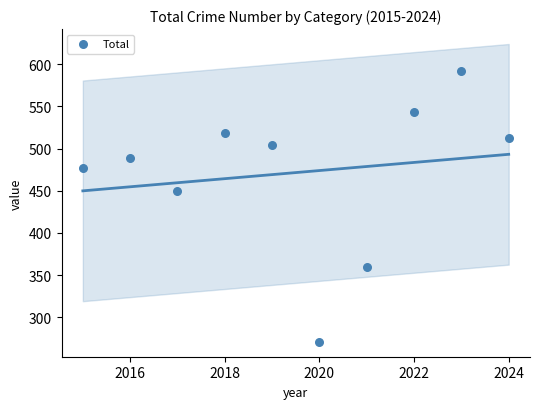

What Y value in the scatter plot is closest to 431?

450